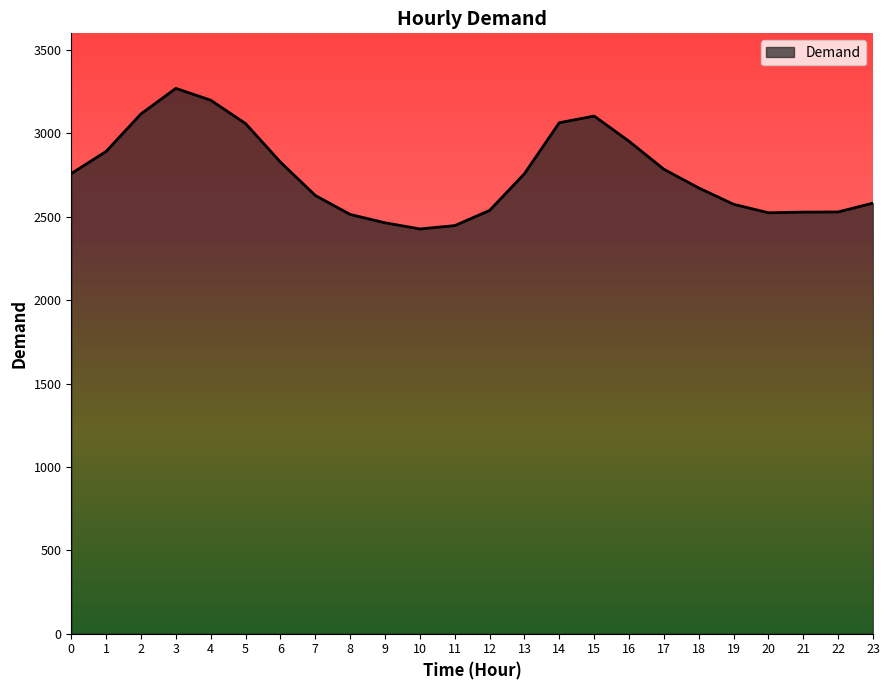

What is the change in value from 12 to 13?

+220